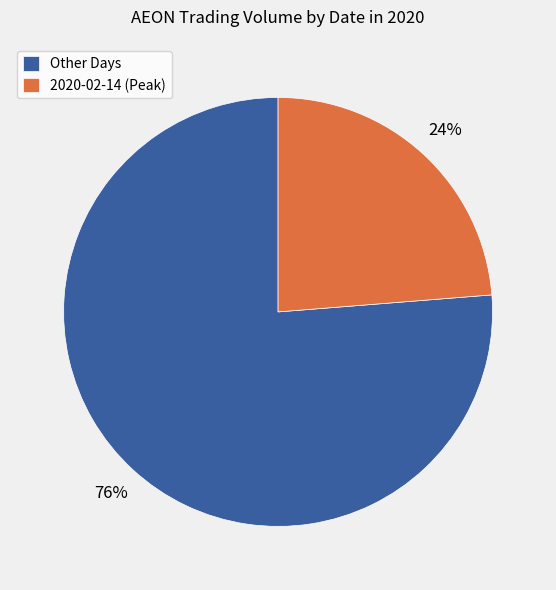

To the nearest percent, what portion does 2020-02-14 (Peak) represent?

24%